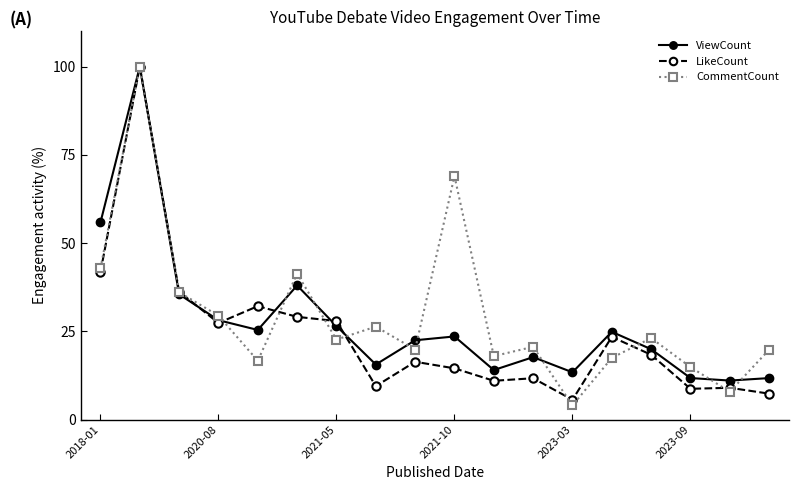

What is the value of the ViewCount point at the 10th from the left?

23.5